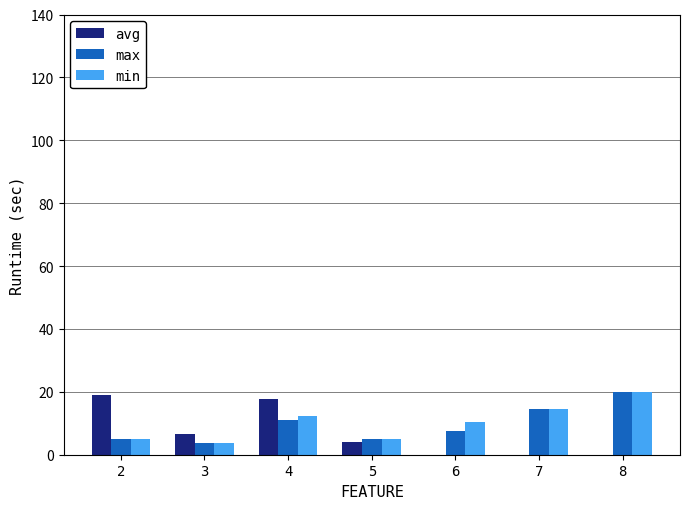

True or false: min has a value of 4.9 at 2.

True